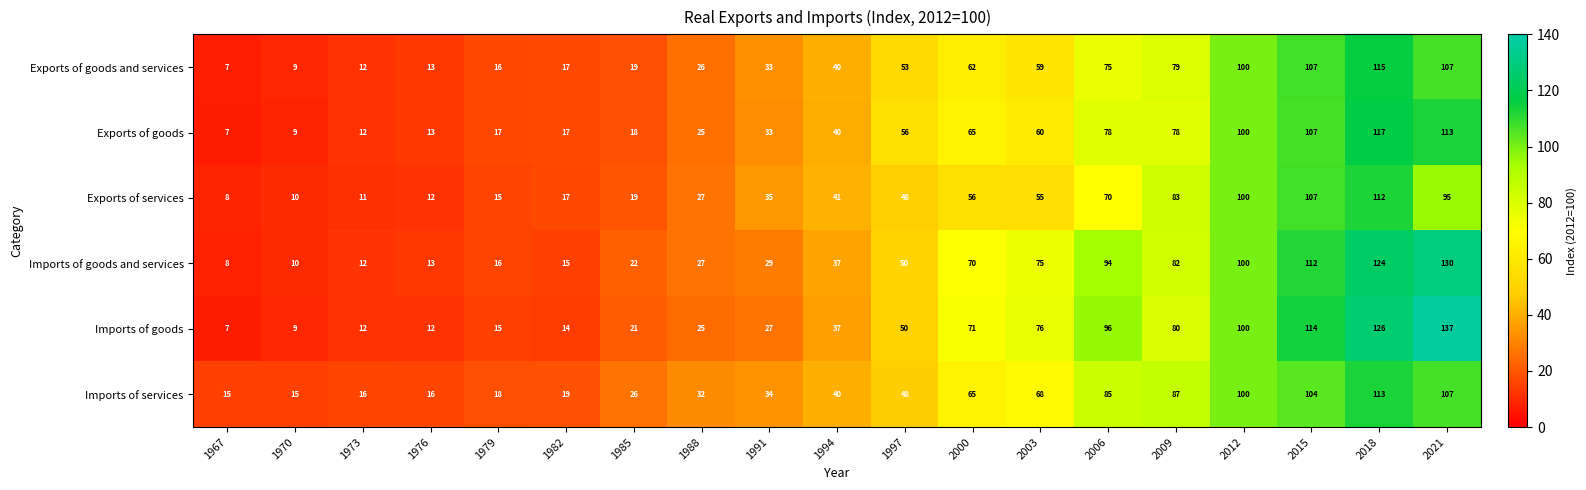

What is the difference between the second highest and minimum values in the Exports of services series?

99